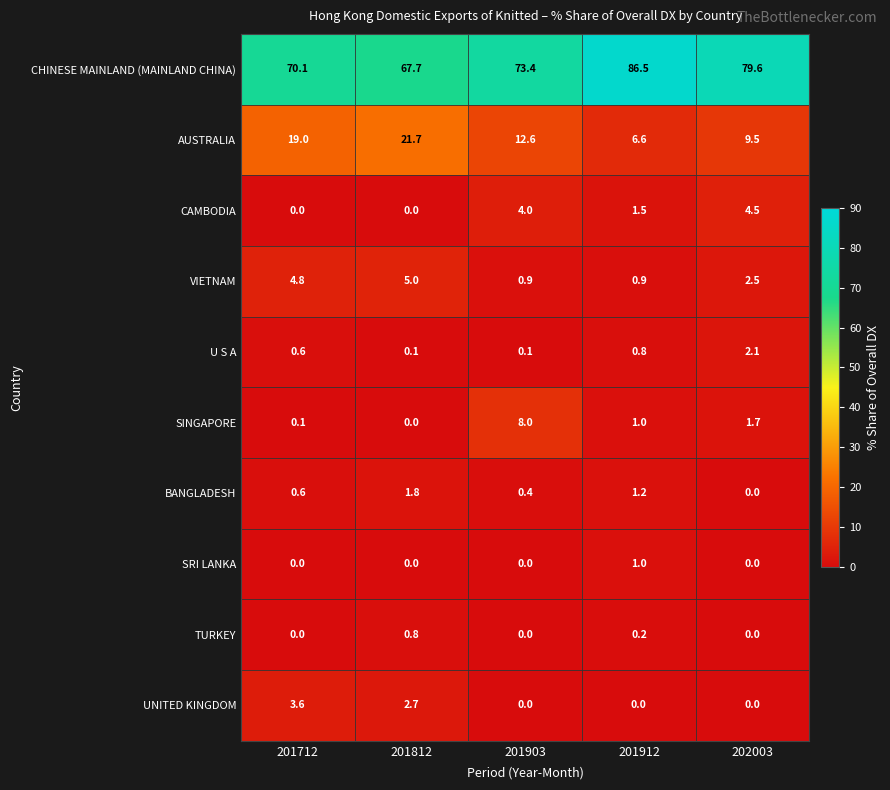

List the labels in order of AUSTRALIA value, largest first.

201812, 201712, 201903, 202003, 201912